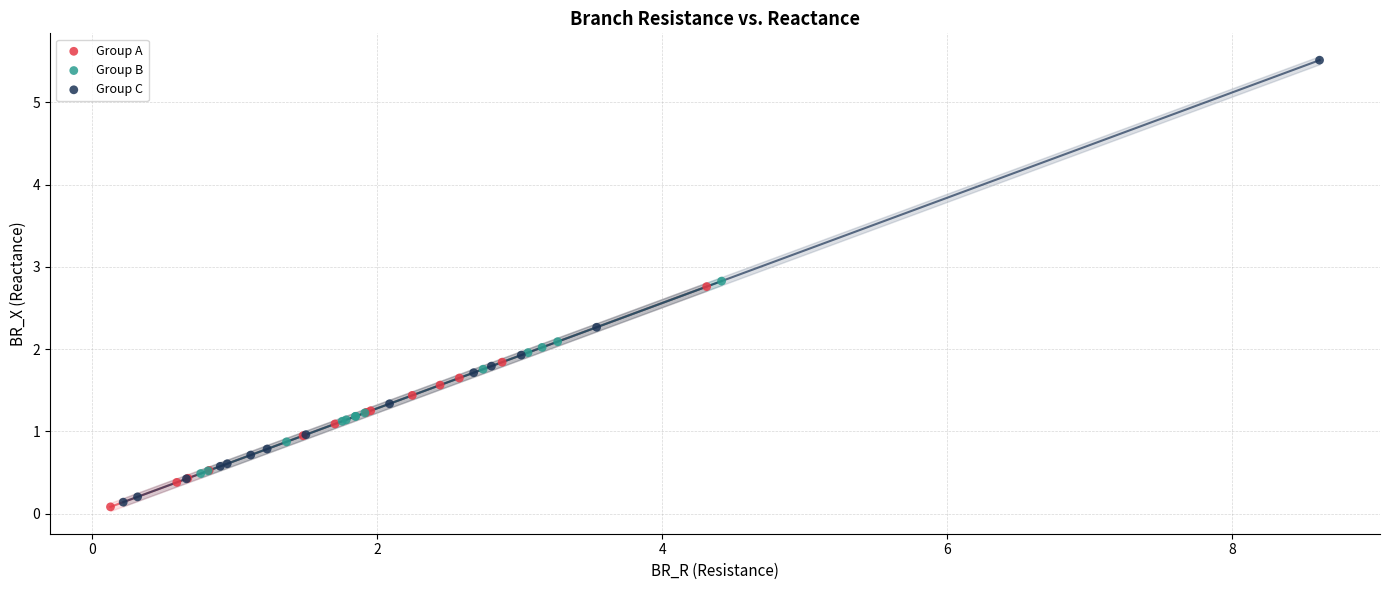

Which series contains the highest Y value?

Group C